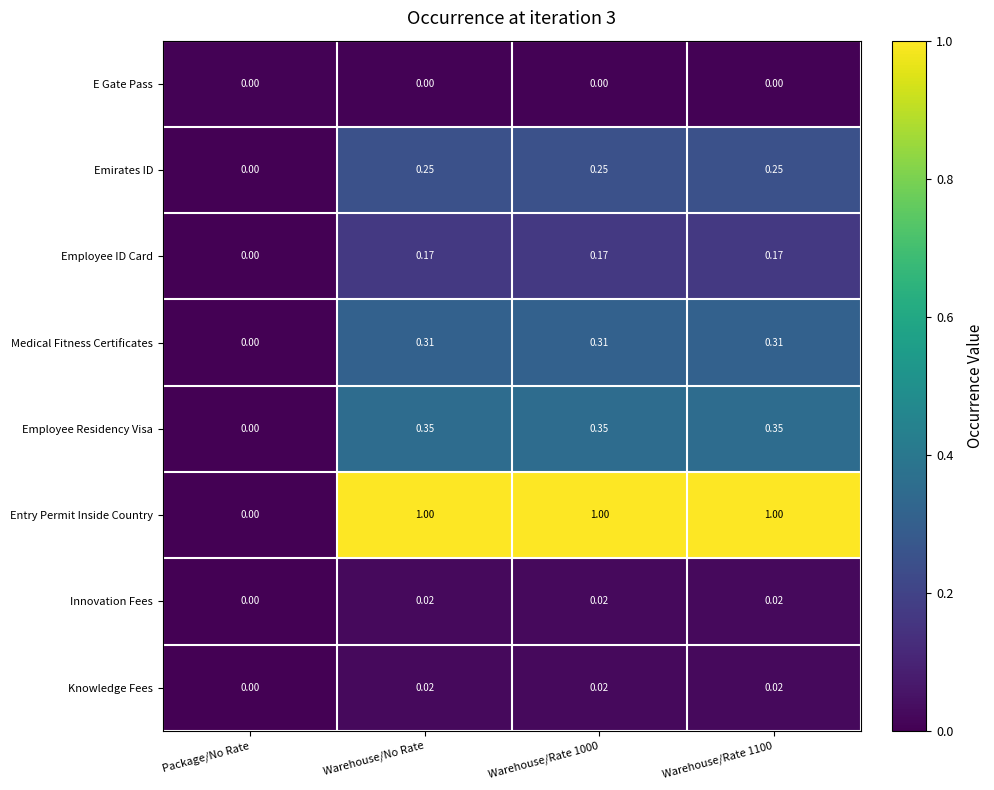

What is the maximum value shown in the chart?

1.0